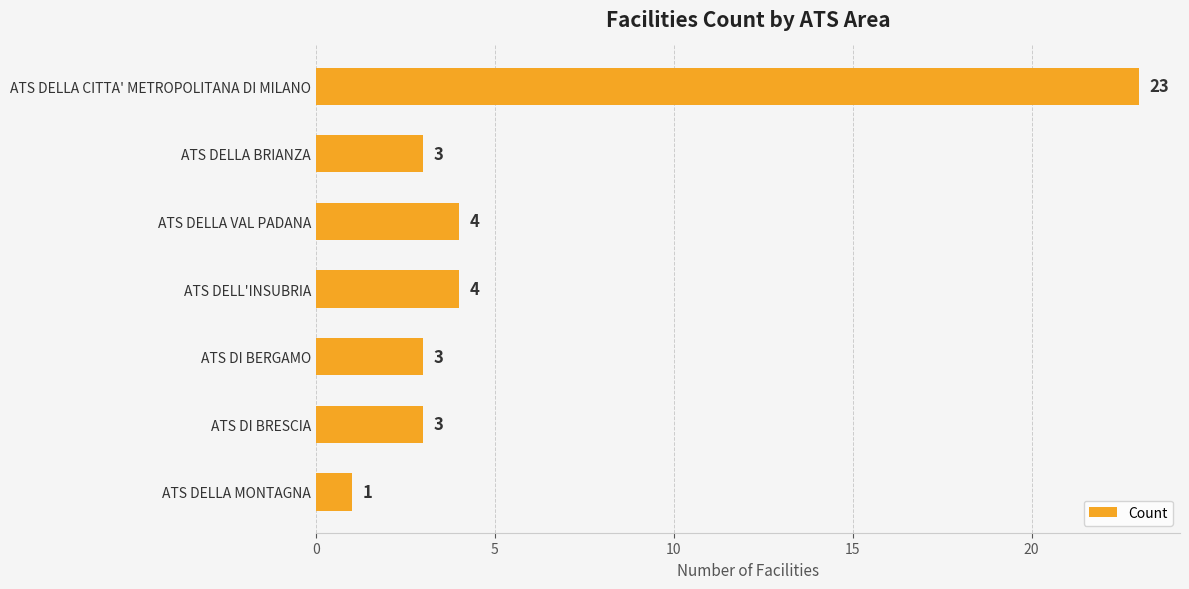

What is the maximum value shown in the chart?

23